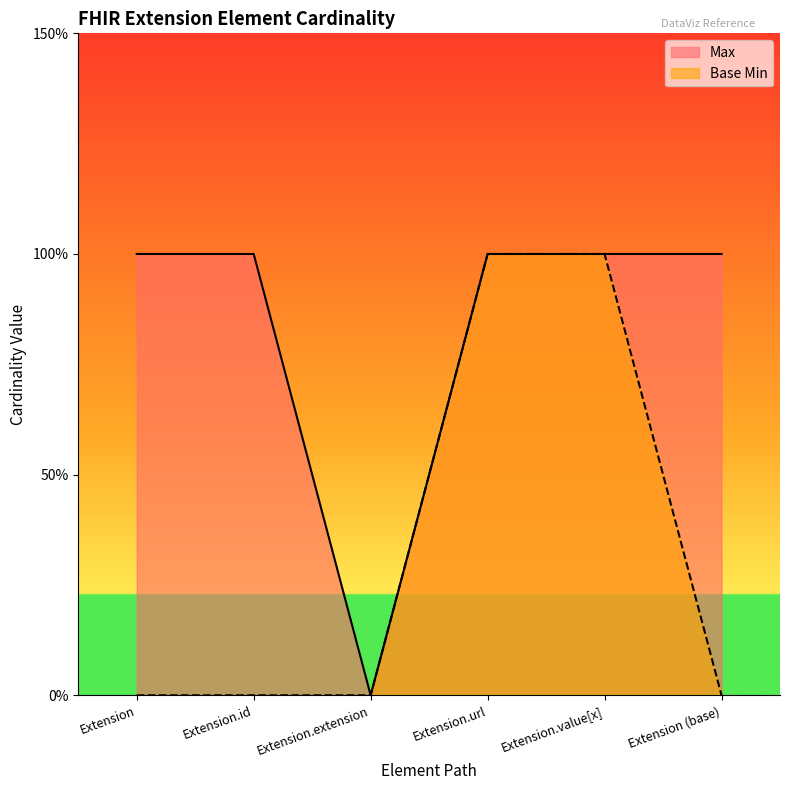

What is the difference between the second highest and minimum values in the Max series?

1